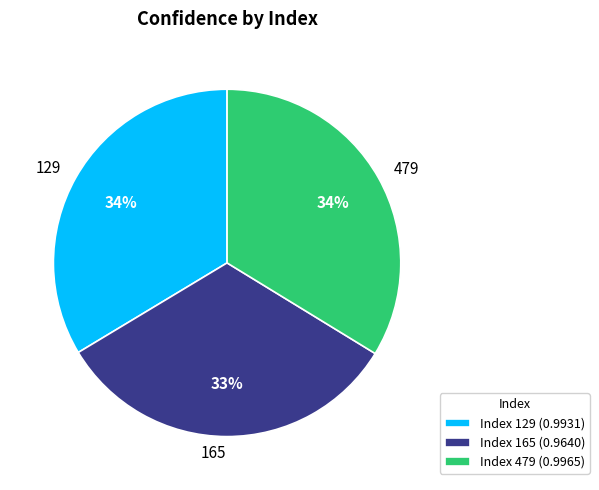

Is the sum of 129 and 165 greater than half?

Yes